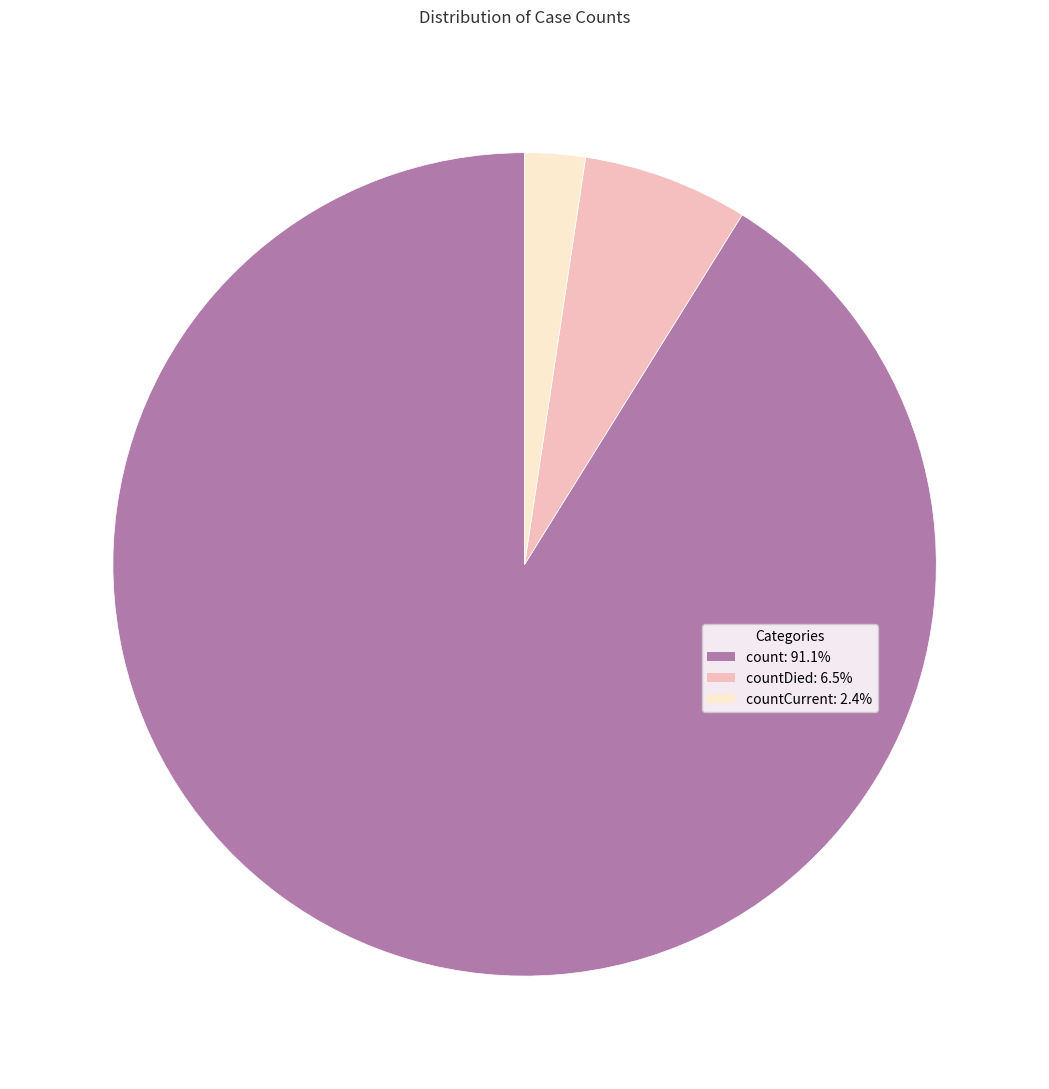

Is there a majority slice in this chart?

Yes